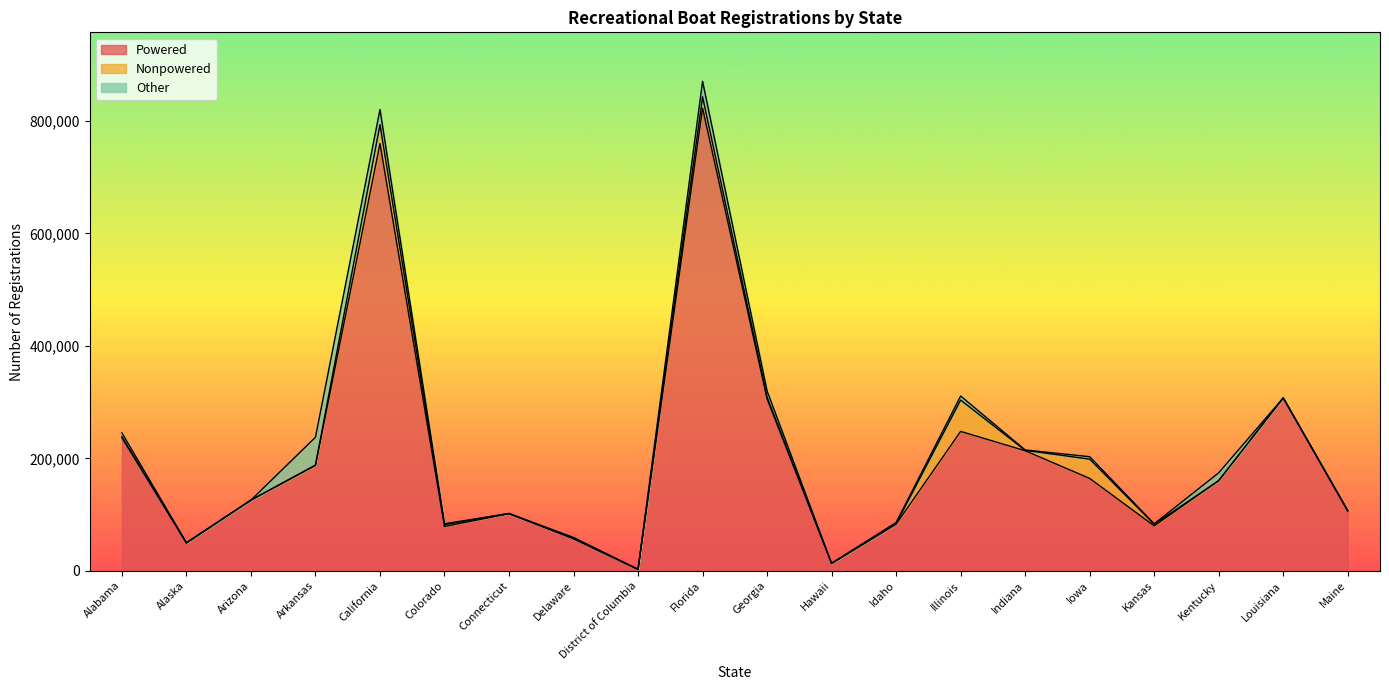

Between California and District of Columbia, which series saw the biggest shift?

Powered